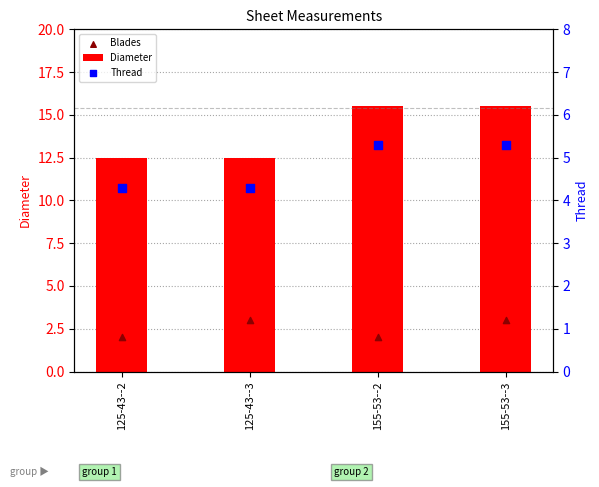

Which series reaches the maximum Y coordinate?

Diameter